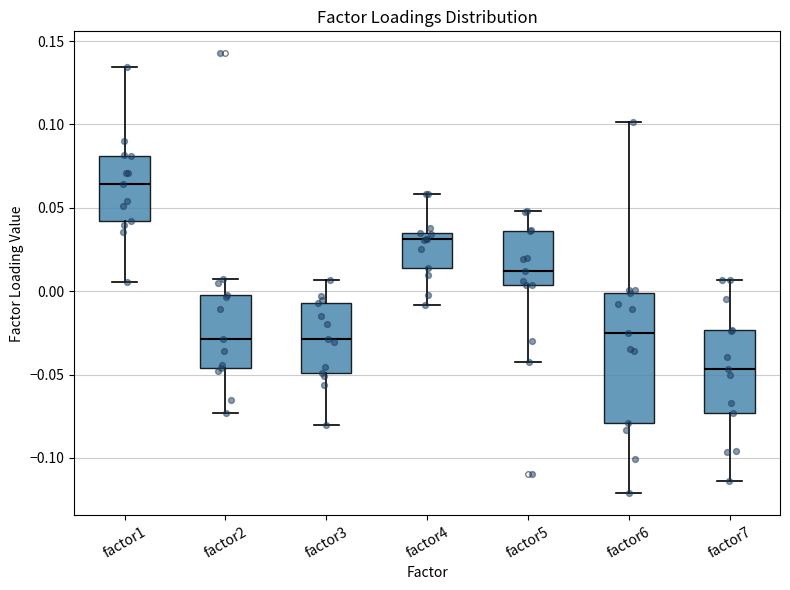

Reading left to right, read every box against the y-axis: the position of its median line, the range the box covers, and the ends of its whiskers. The values are not printed on the chart, so give them approximately, as read against the axis.

factor1: median 0.065, box 0.040 to 0.080, whiskers 0.005 to 0.135
factor2: median -0.030, box -0.045 to 0.000, whiskers -0.075 to 0.005
factor3: median -0.030, box -0.050 to -0.005, whiskers -0.080 to 0.005
factor4: median 0.030, box 0.015 to 0.035, whiskers -0.010 to 0.060
factor5: median 0.010, box 0.005 to 0.035, whiskers -0.040 to 0.050
factor6: median -0.025, box -0.080 to 0.000, whiskers -0.120 to 0.100
factor7: median -0.045, box -0.075 to -0.025, whiskers -0.115 to 0.005